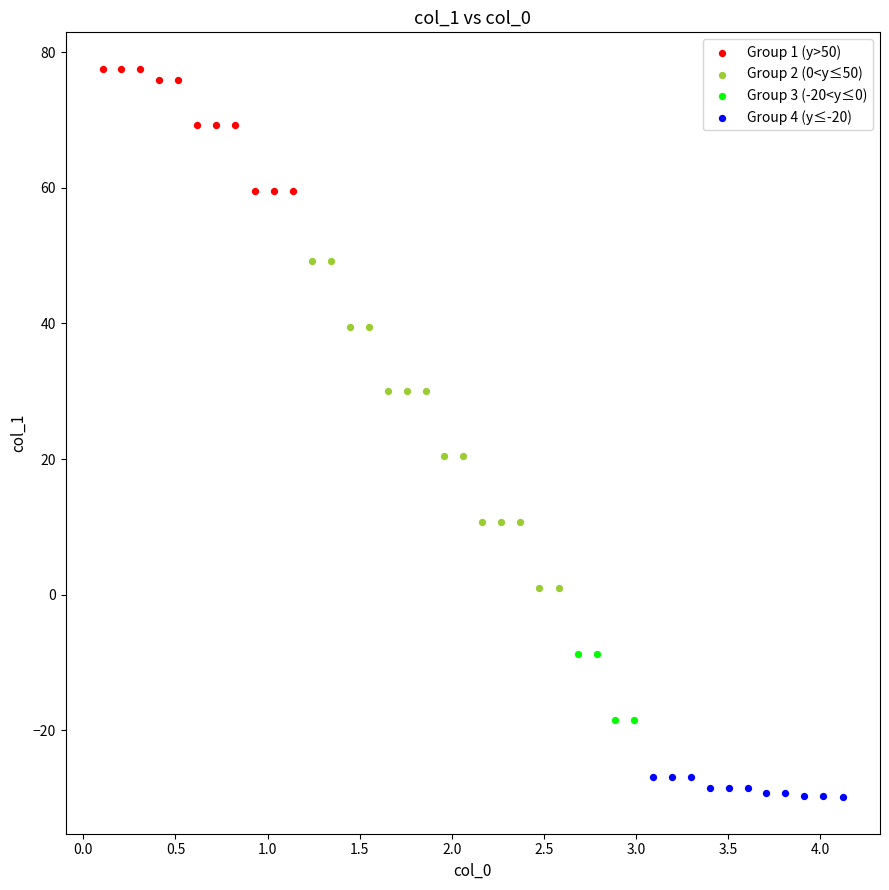

Which series contains the highest Y value?

Group 1 (y>50)